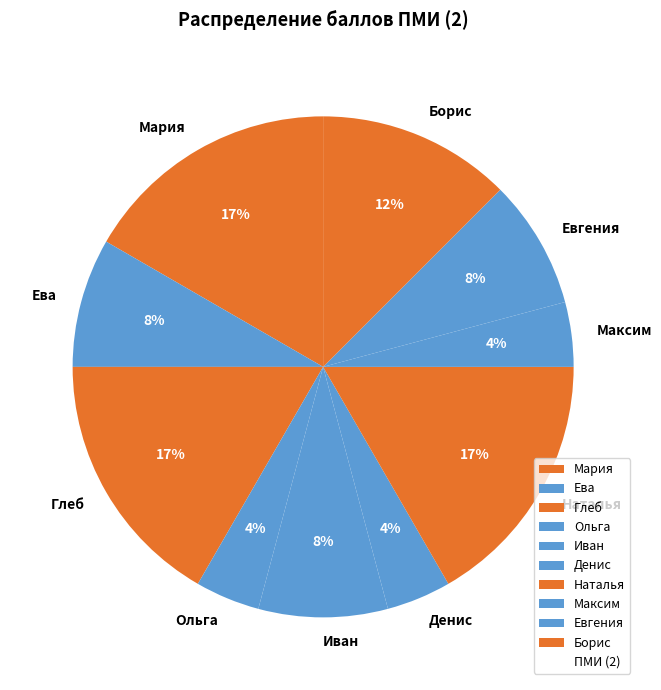

Combined, do Наталья and Глеб account for over 50%?

No